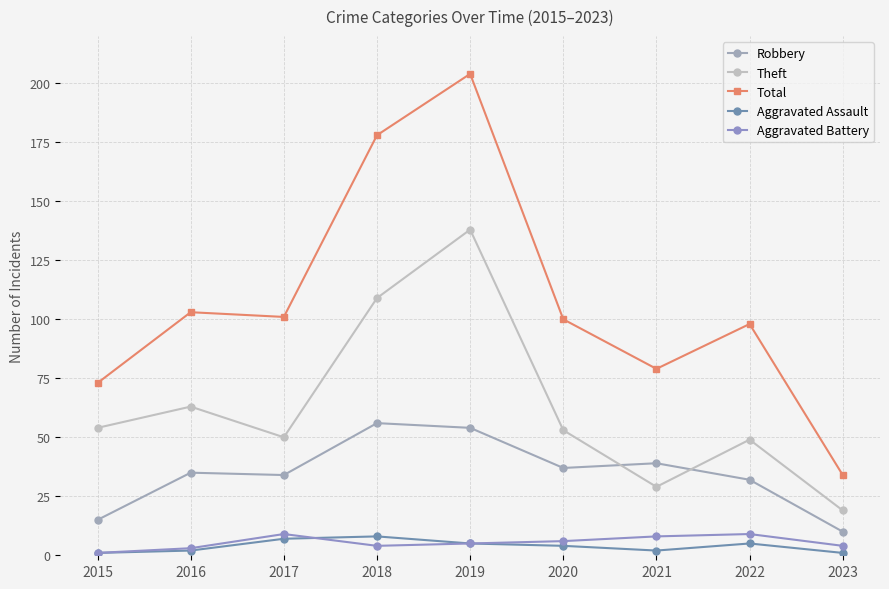

Which series has the largest total across all categories?

Total